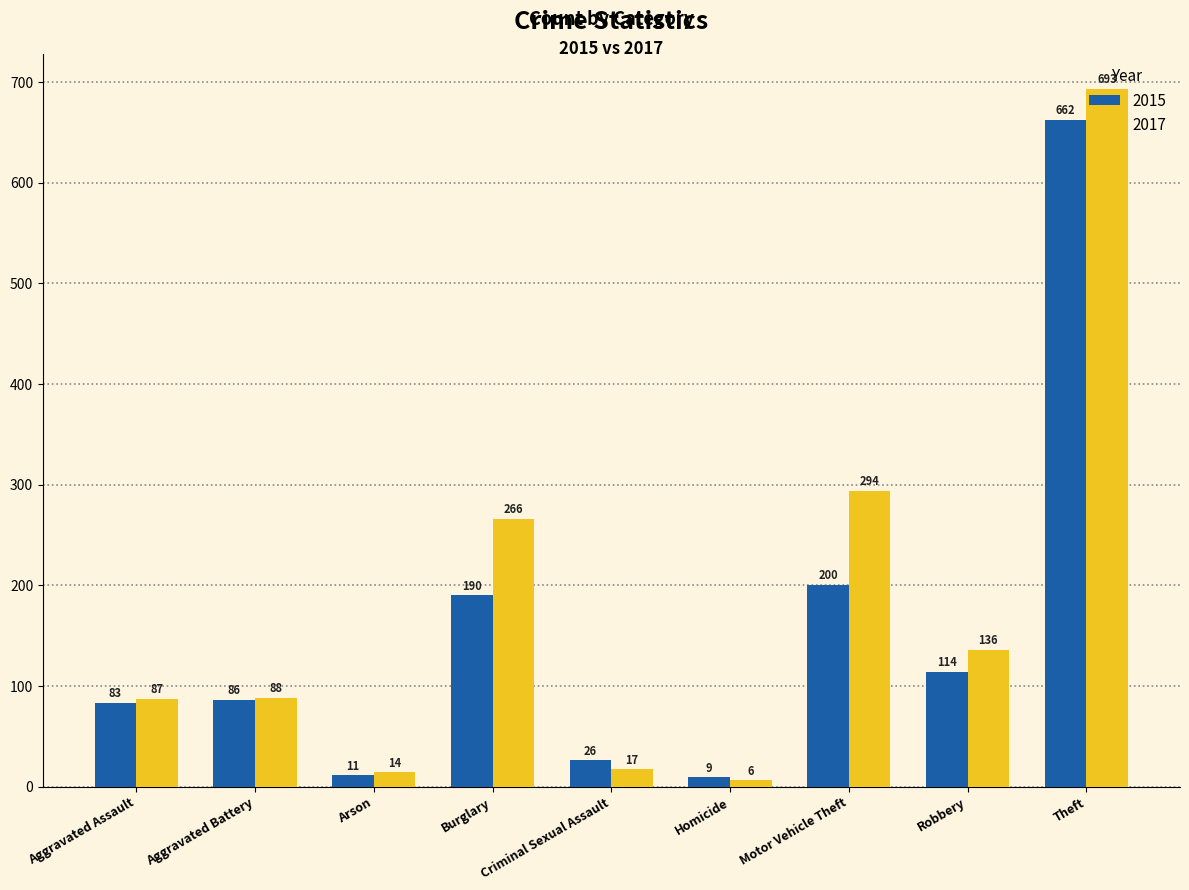

What position from the left is Criminal Sexual Assault?

5